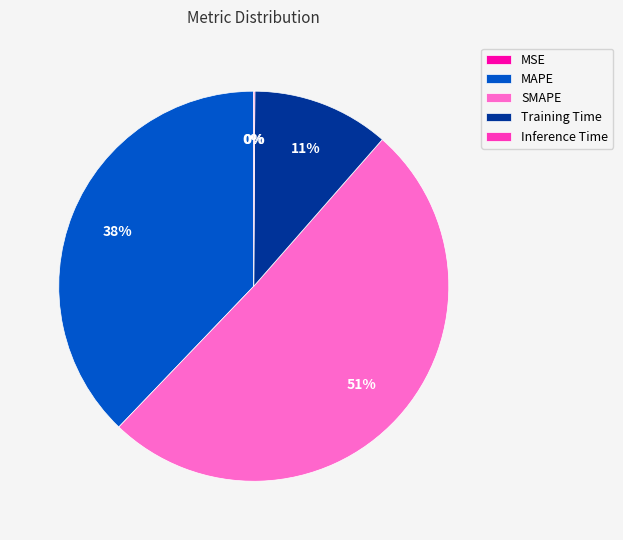

Does any single category account for the majority?

Yes